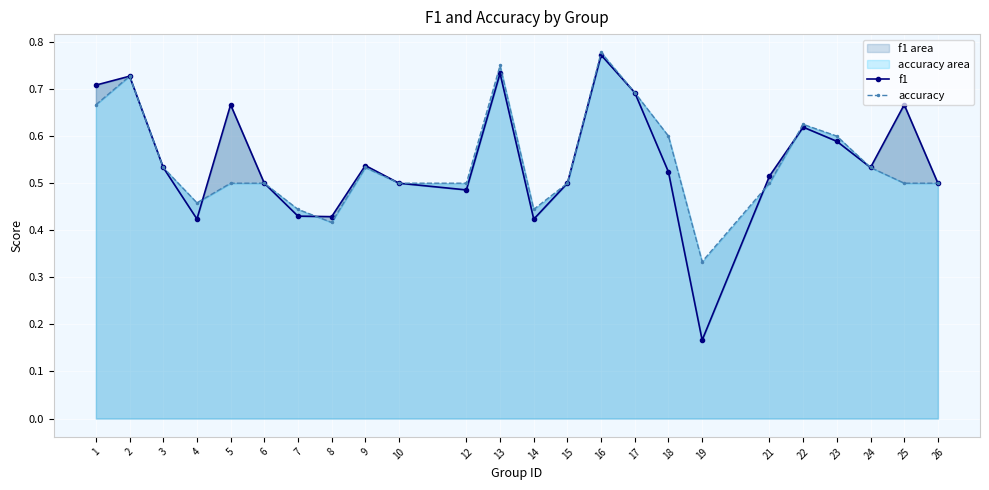

Which series has the widest spread of values?

f1